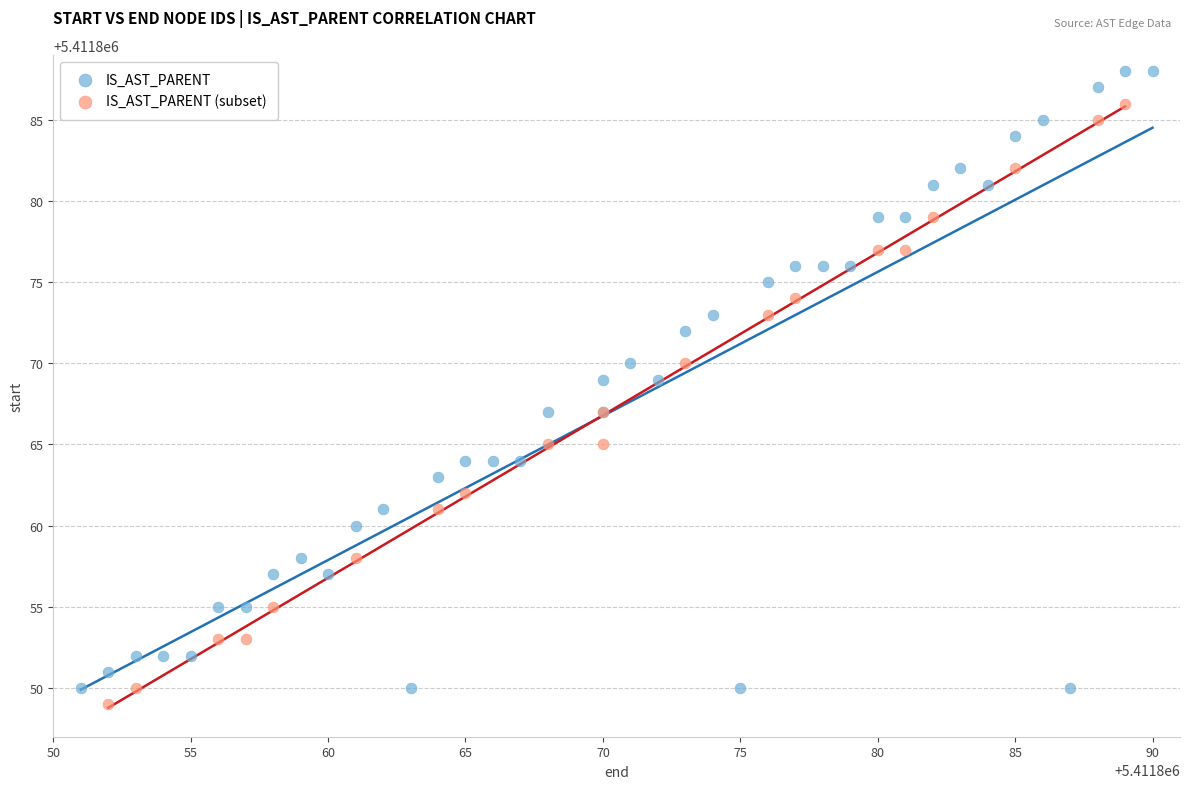

Which series reaches the maximum Y coordinate?

IS_AST_PARENT